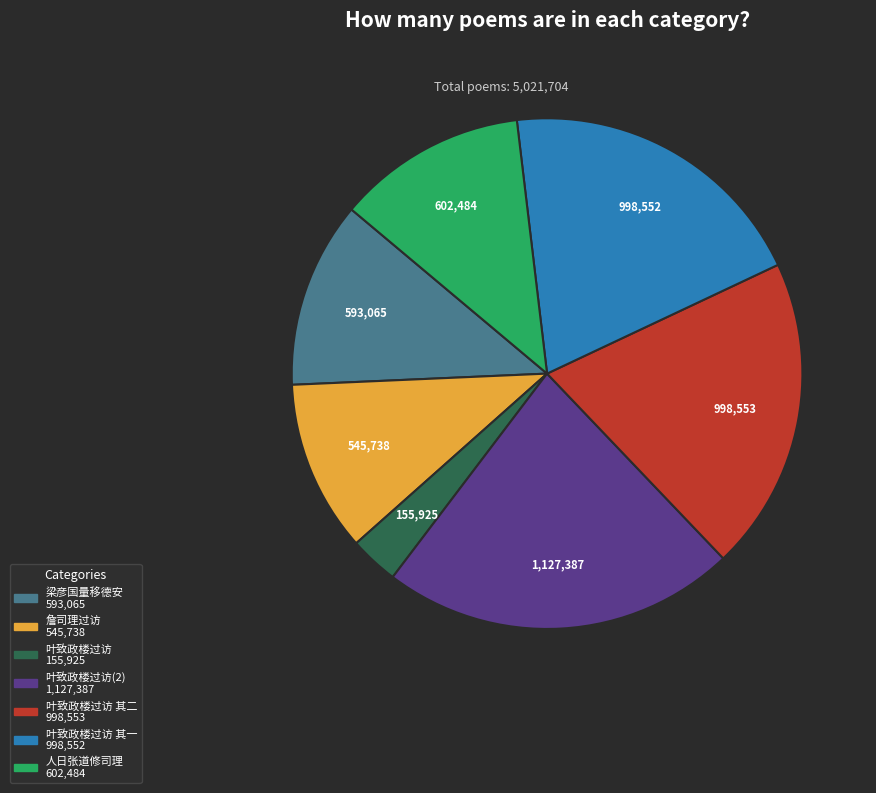

Does any single category account for the majority?

No